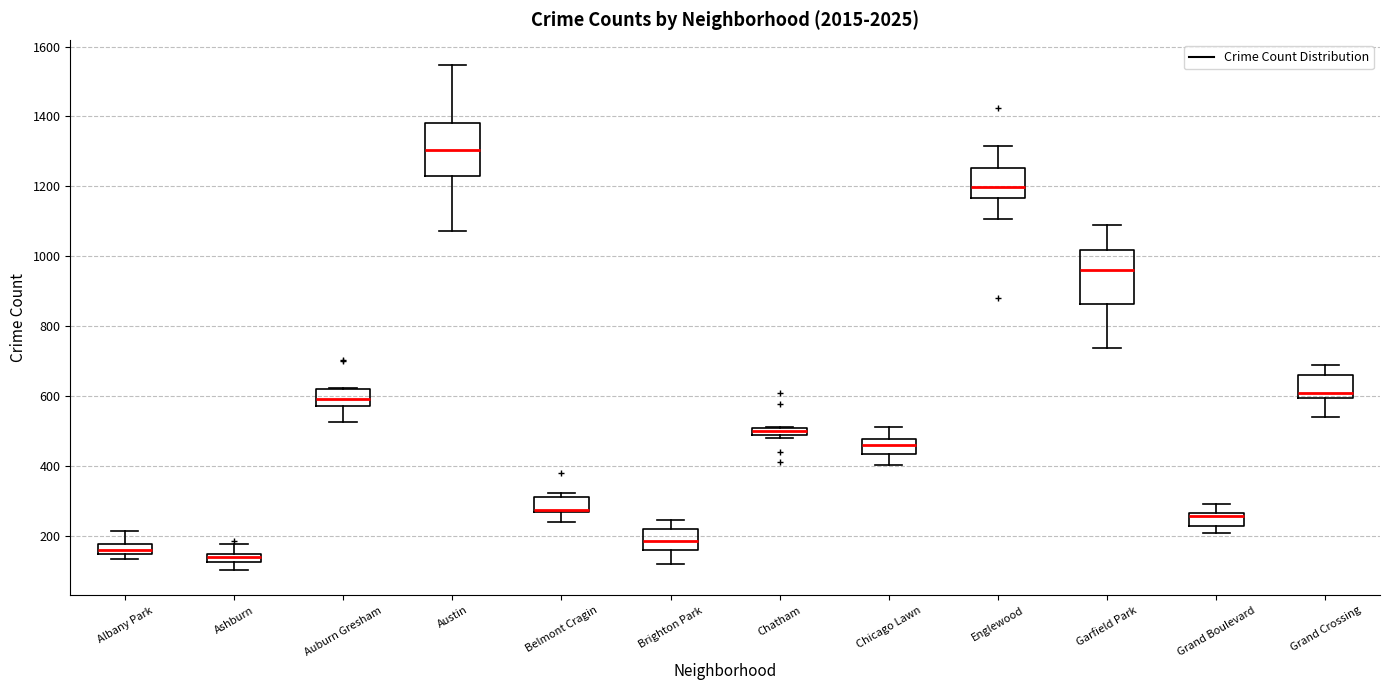

Where does the upper whisker of the box for Grand Boulevard end on the y-axis? The values are not printed on the chart, so give them approximately, as read against the axis.

300